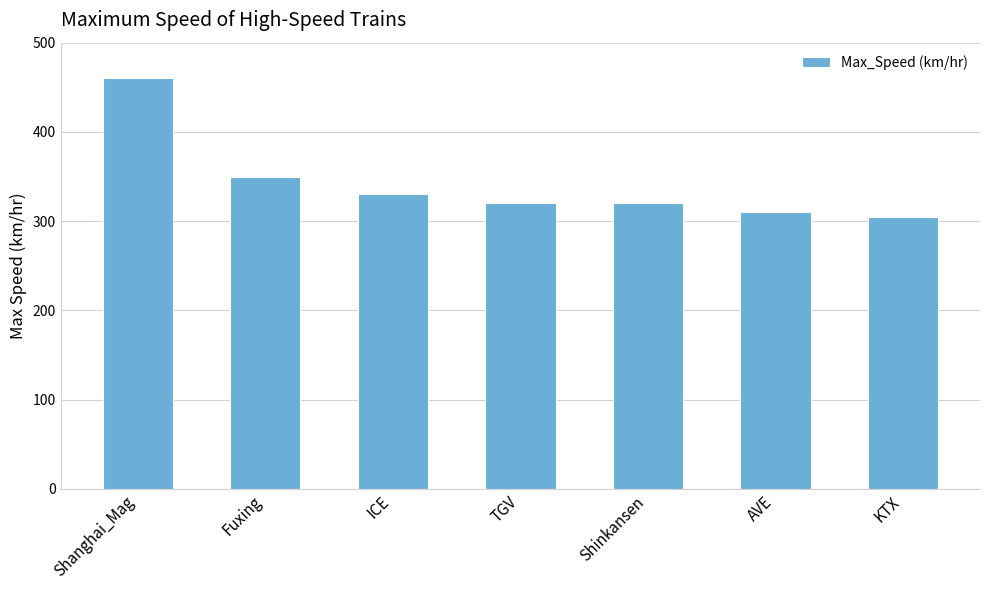

What is the ratio of the value at ICE to the value at KTX?

1.1